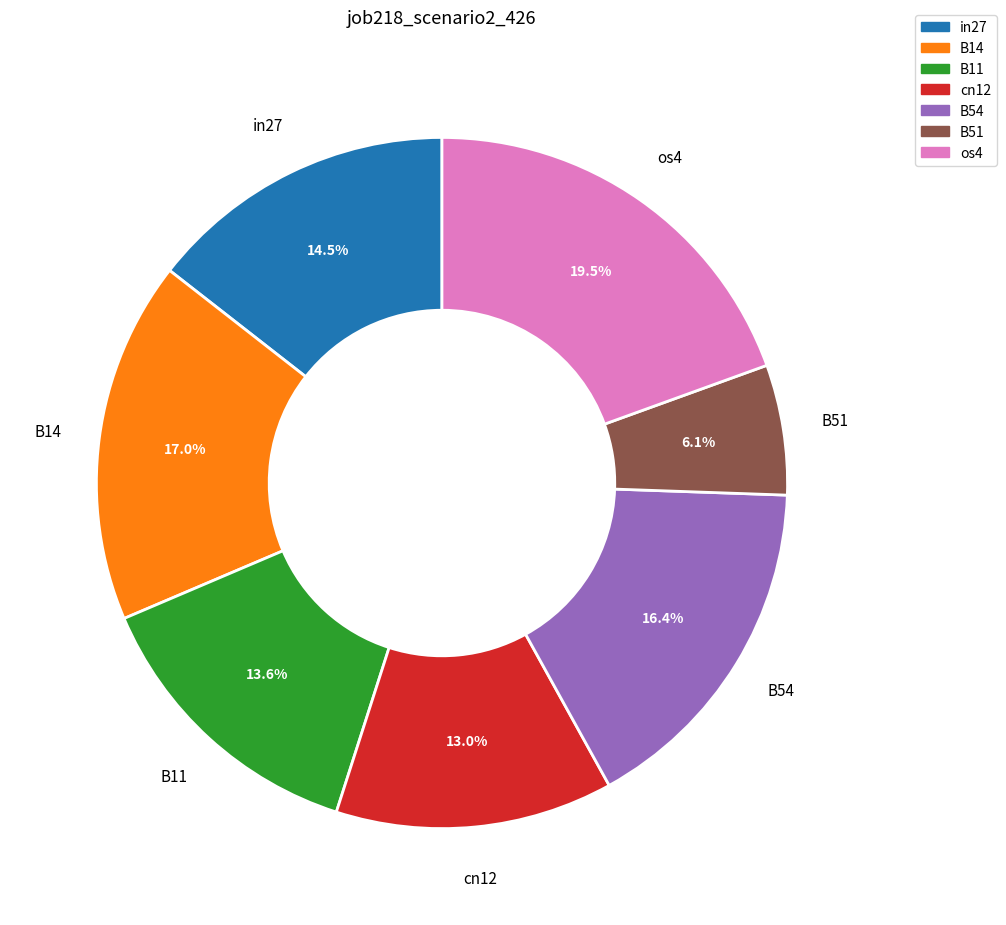

To the nearest percent, what is the combined percentage of cn12 and B14?

30%